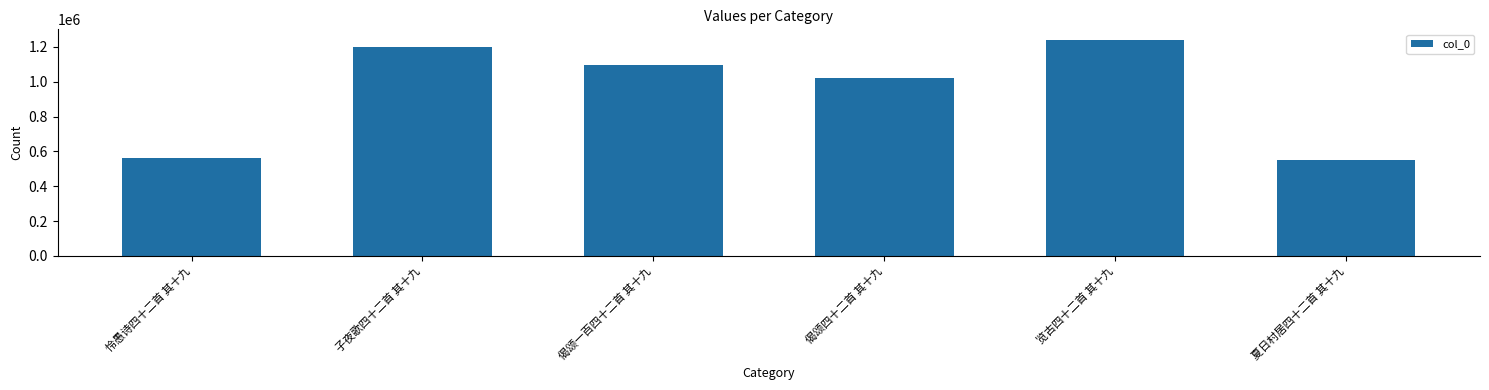

What is the label of the 6th bar from the right?

怜愚诗四十二首 其十九